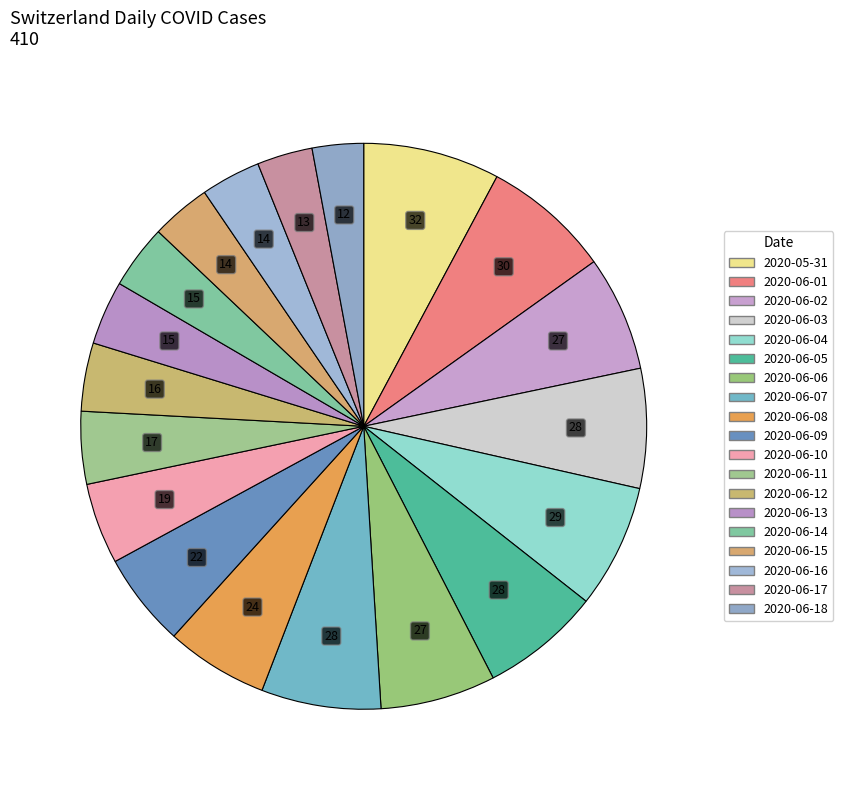

How many segments does this pie chart have?

19